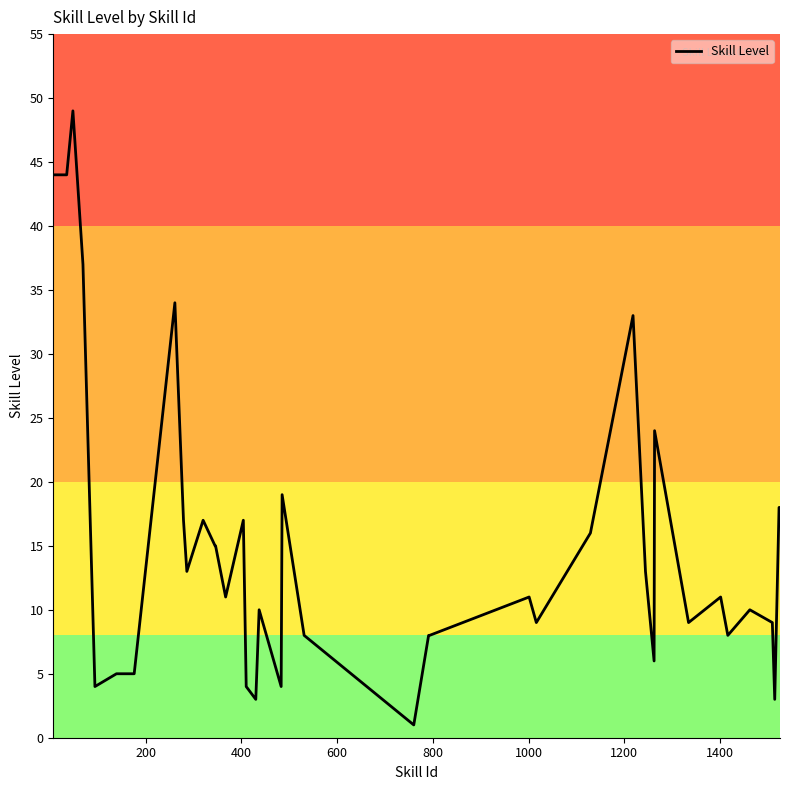

What is the difference between the maximum and minimum values?

48